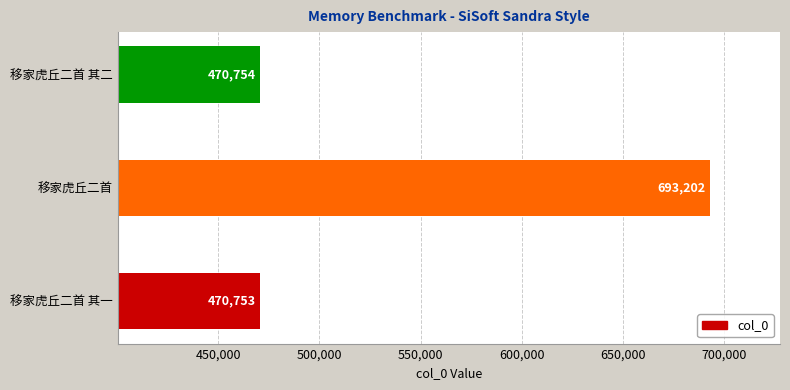

Reading bottom to top, transcribe all the data shown in this chart.

470753	693202	470754